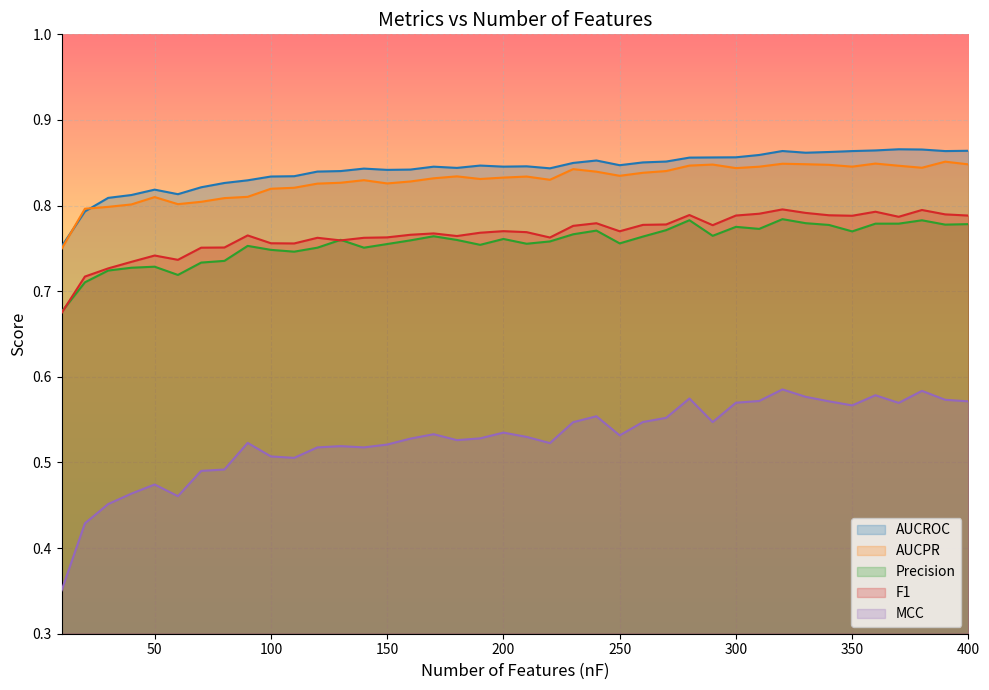

What is the value of the AUCROC point at the 34th from the left?

0.9